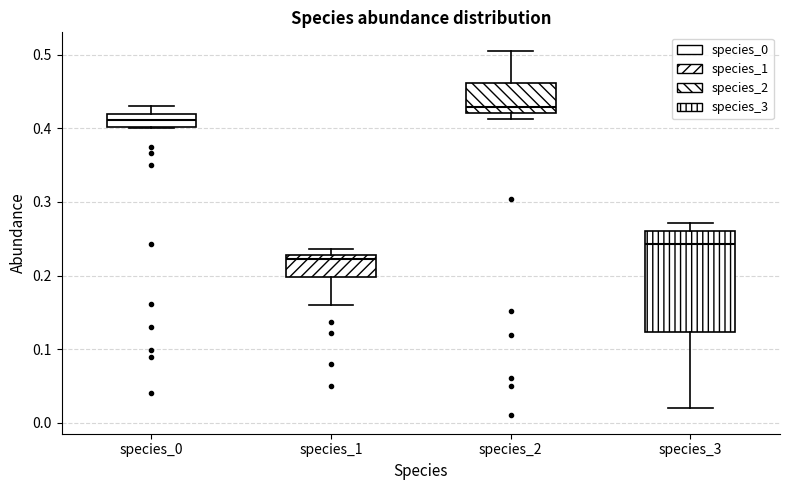

Reading left to right, transcribe this box plot: for each box, give where its median line is, the range the box spans, and where its two whiskers end, as read against the y-axis. The values are not printed on the chart, so give them approximately, as read against the axis.

species_0: median 0.41, box 0.40 to 0.42, whiskers 0.40 to 0.43
species_1: median 0.22, box 0.20 to 0.23, whiskers 0.16 to 0.24
species_2: median 0.43, box 0.42 to 0.46, whiskers 0.41 to 0.51
species_3: median 0.24, box 0.12 to 0.26, whiskers 0.02 to 0.27